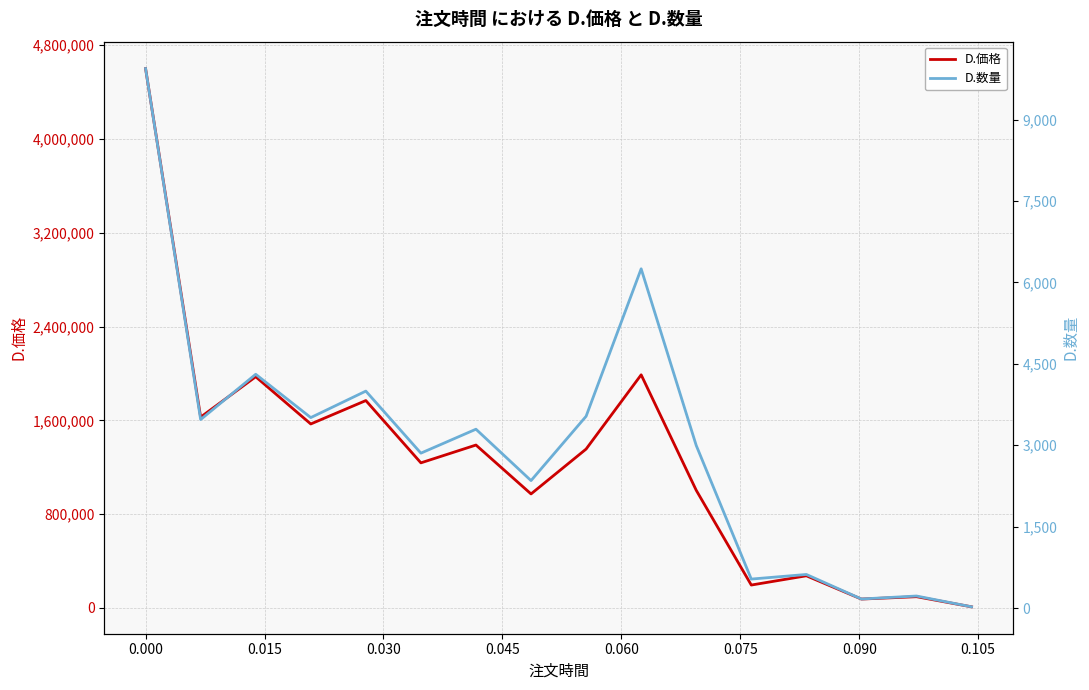

True or false: D.数量 has more than 1 interior local peaks.

True